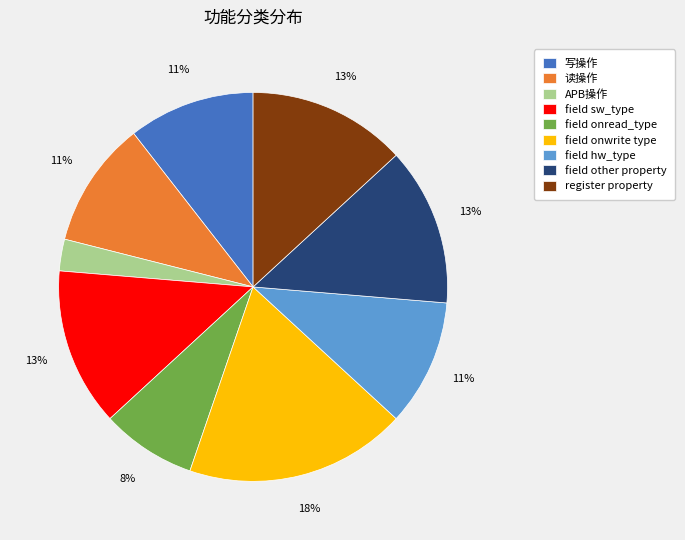

What is the ratio of the value at field sw_type to the value at field onwrite type?

0.7